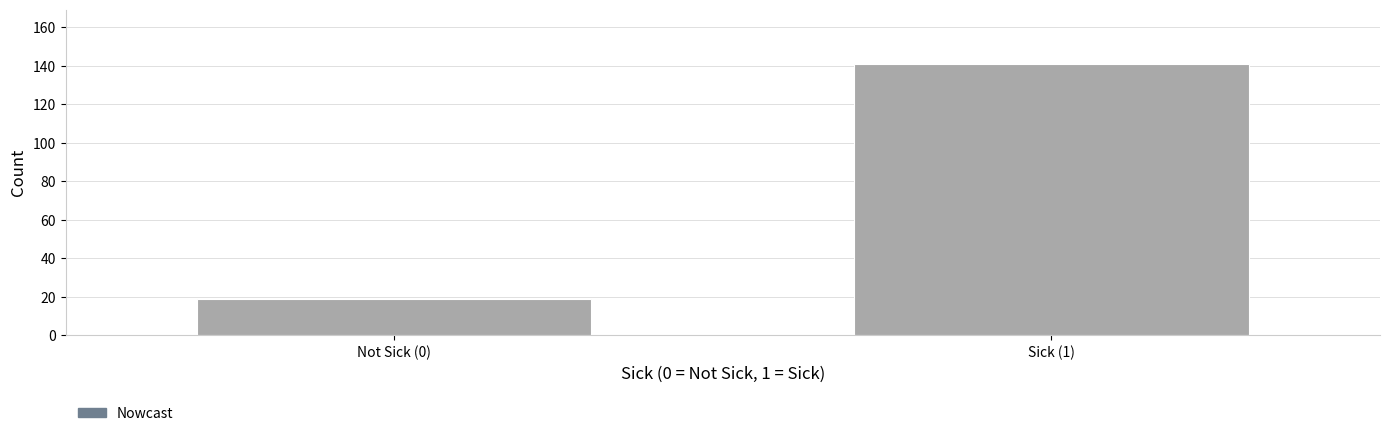

Reading left to right, list all the values displayed in this chart.

Not Sick (0)=19	Sick (1)=141